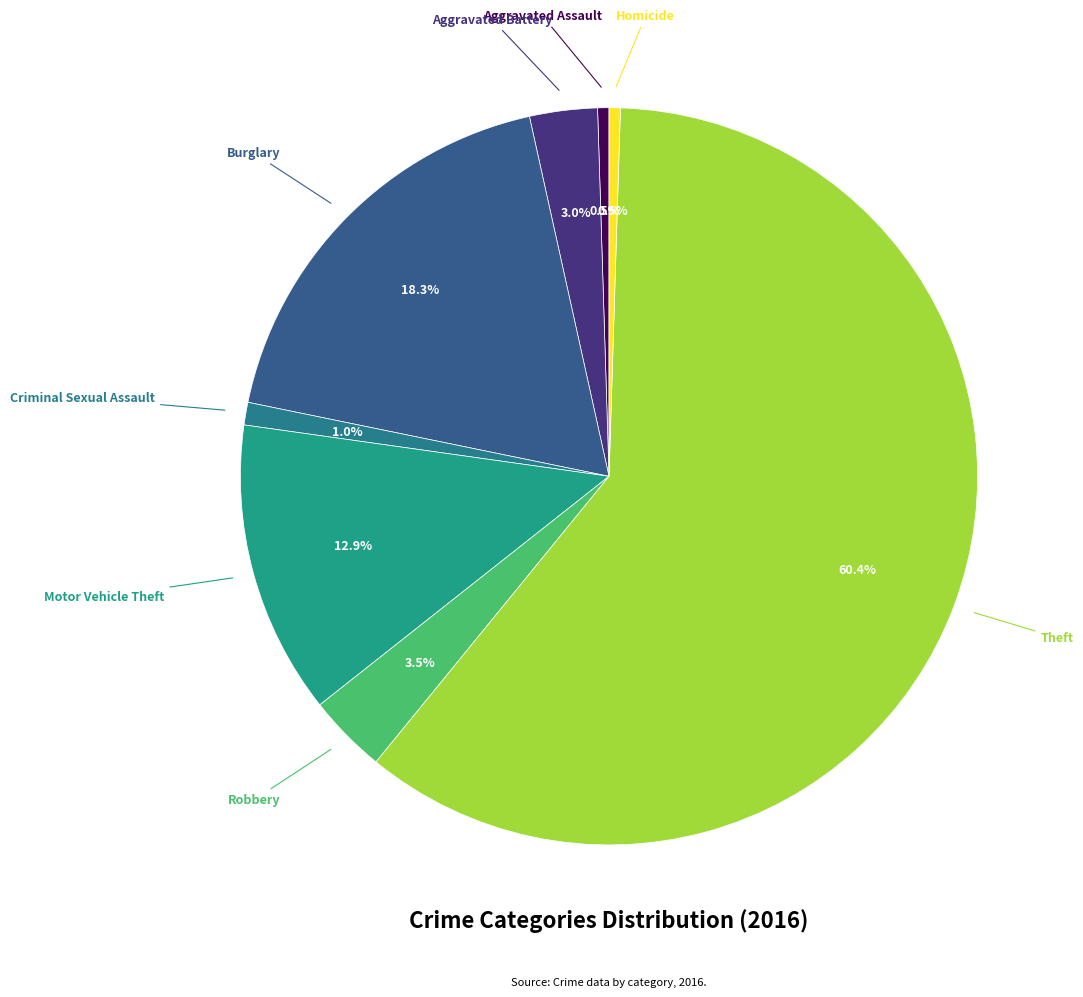

To the nearest percent, what is the difference between the largest and smallest slice percentages?

60%